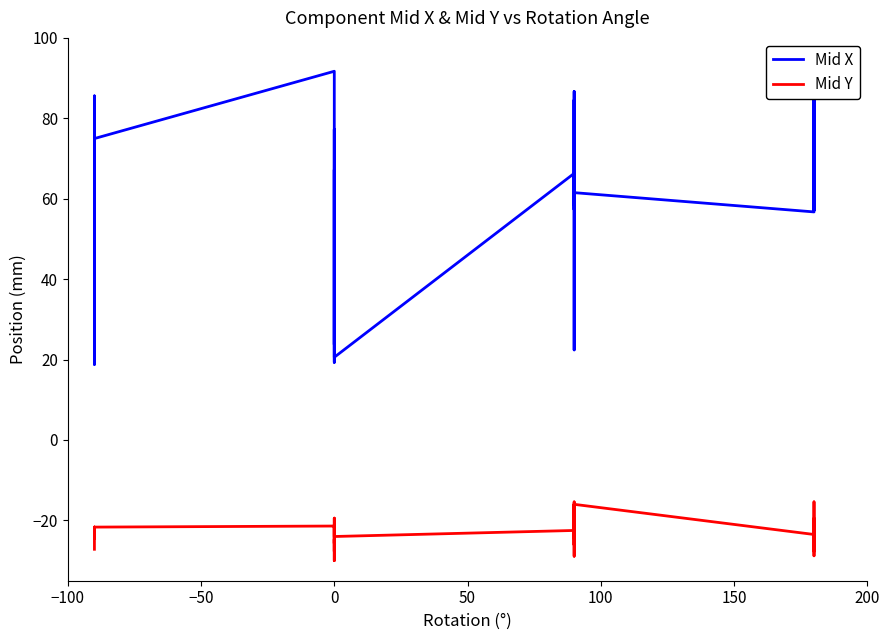

Rank the series by their maximum value, from lowest to highest.

Mid Y, Mid X